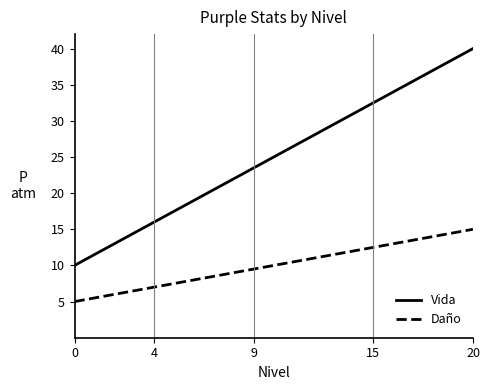

What is the difference between the maximum and minimum values in the Daño series?

10.0